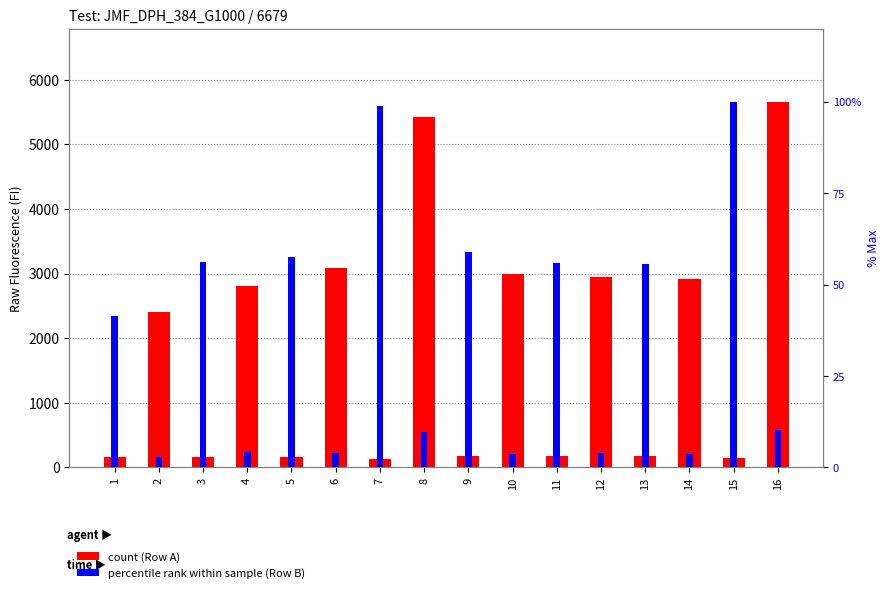

Read the Row B (percentile rank) value at 10.

3.7